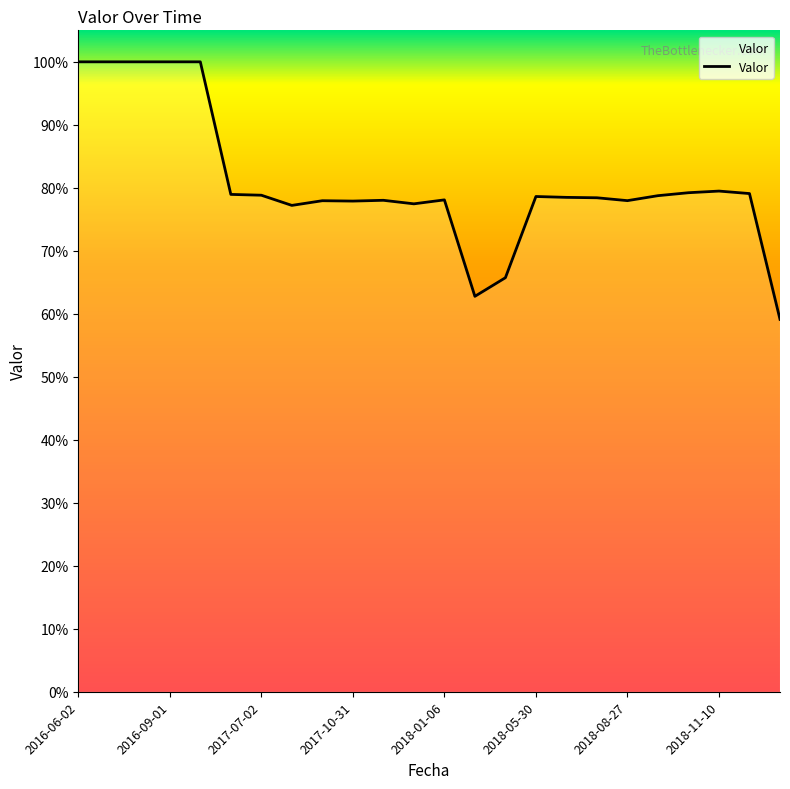

Does the chart display data point markers on the line(s)?

No